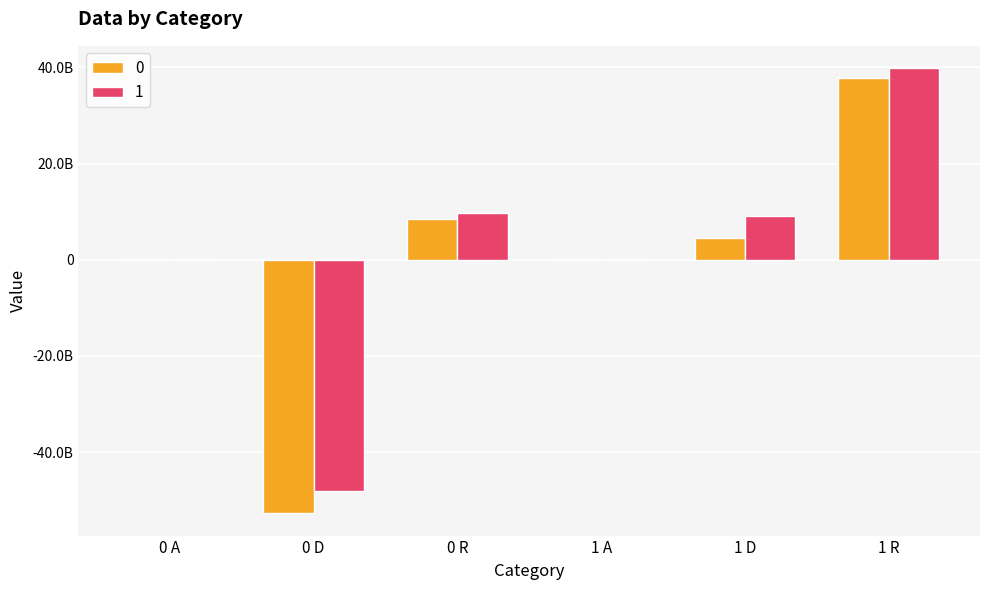

What are all the series names shown in the legend?

0, 1